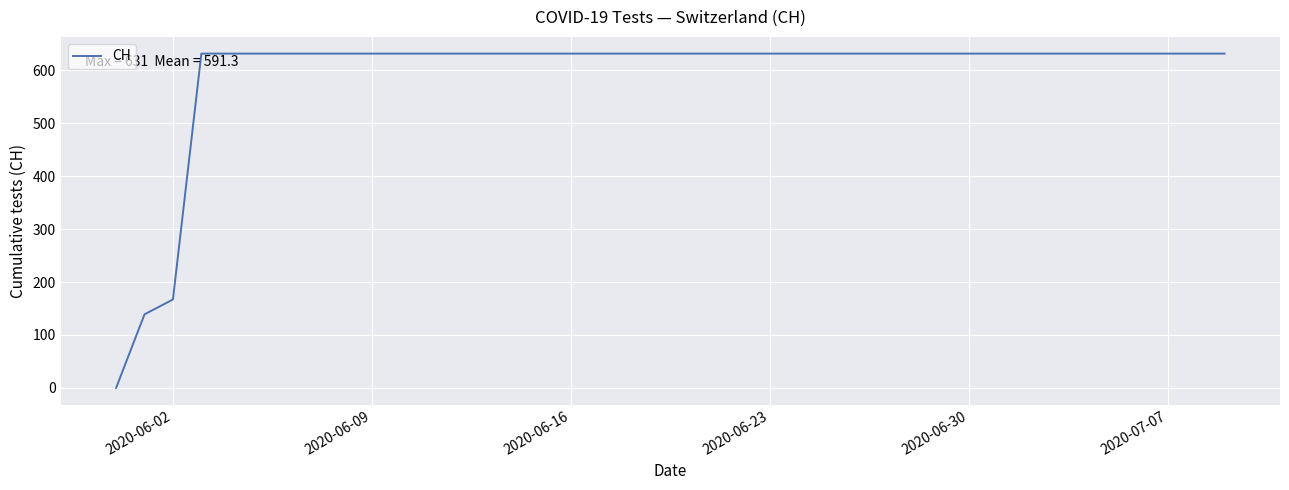

What is the difference between the maximum and minimum values?

631